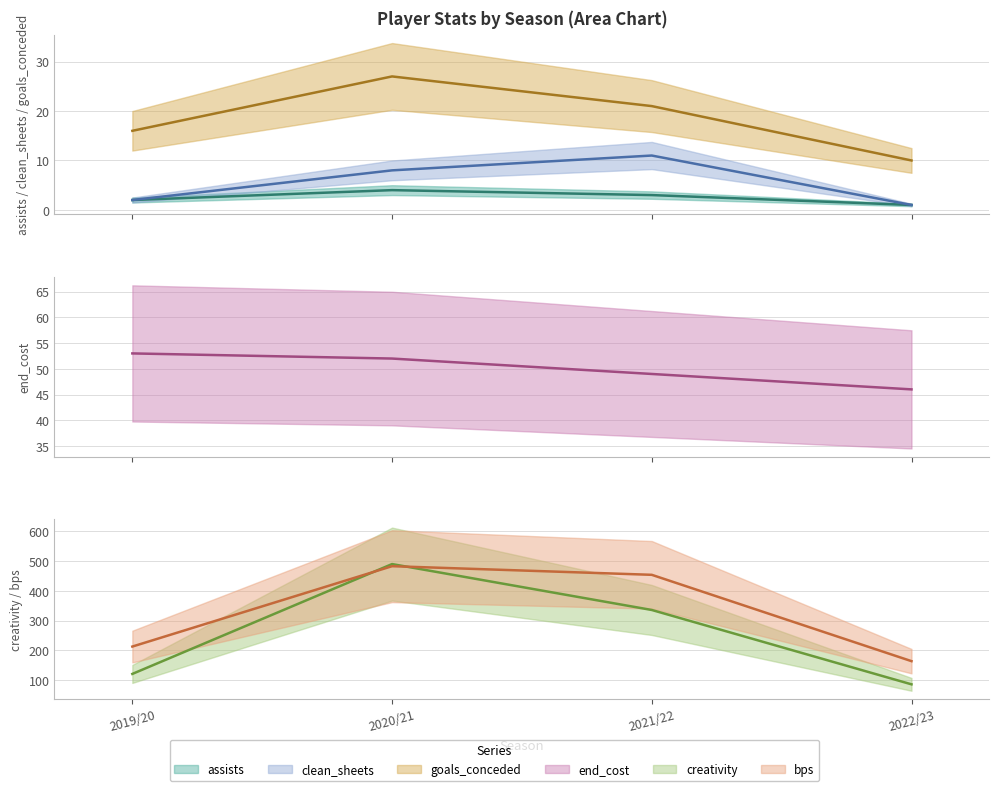

Is the value of bps at 2020/21 greater than the value of creativity at 2019/20?

Yes